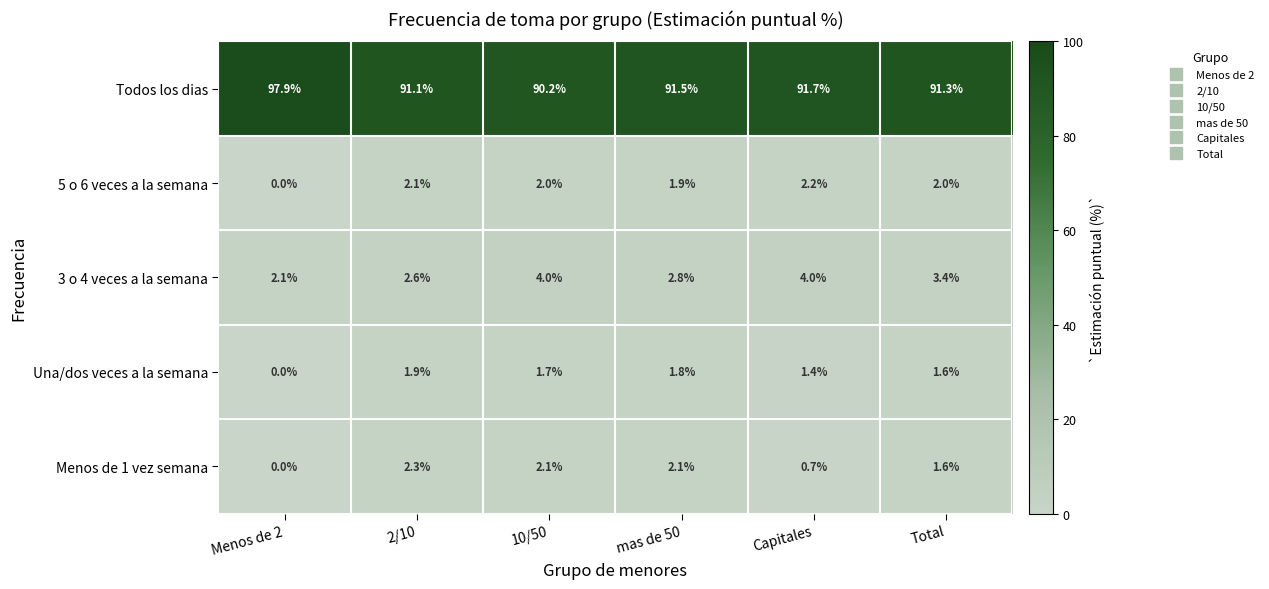

Read the Menos de 1 vez semana value at Total.

1.6